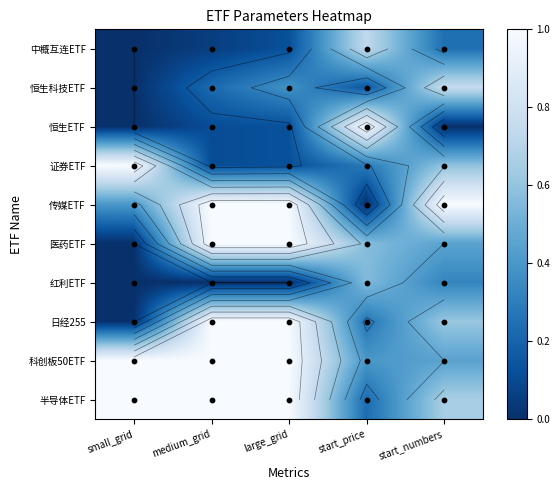

Between medium_grid and small_grid, which is larger?

medium_grid